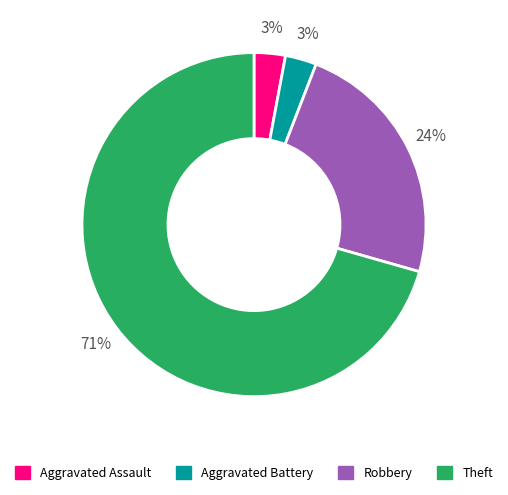

Which category has the biggest portion of the pie?

Theft